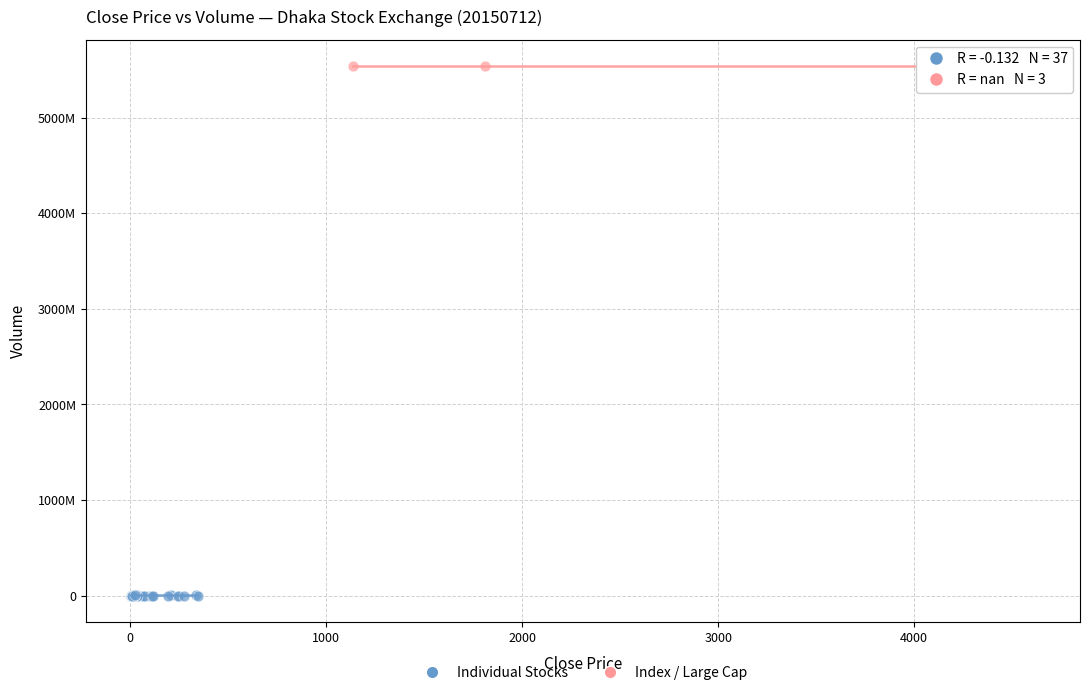

Which series reaches the minimum Y coordinate?

Individual Stocks